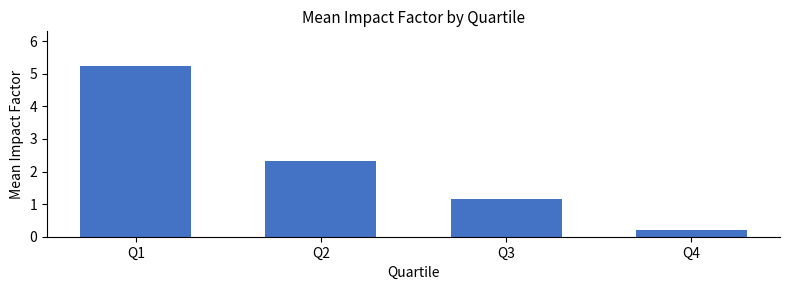

How many bars are there in total?

4